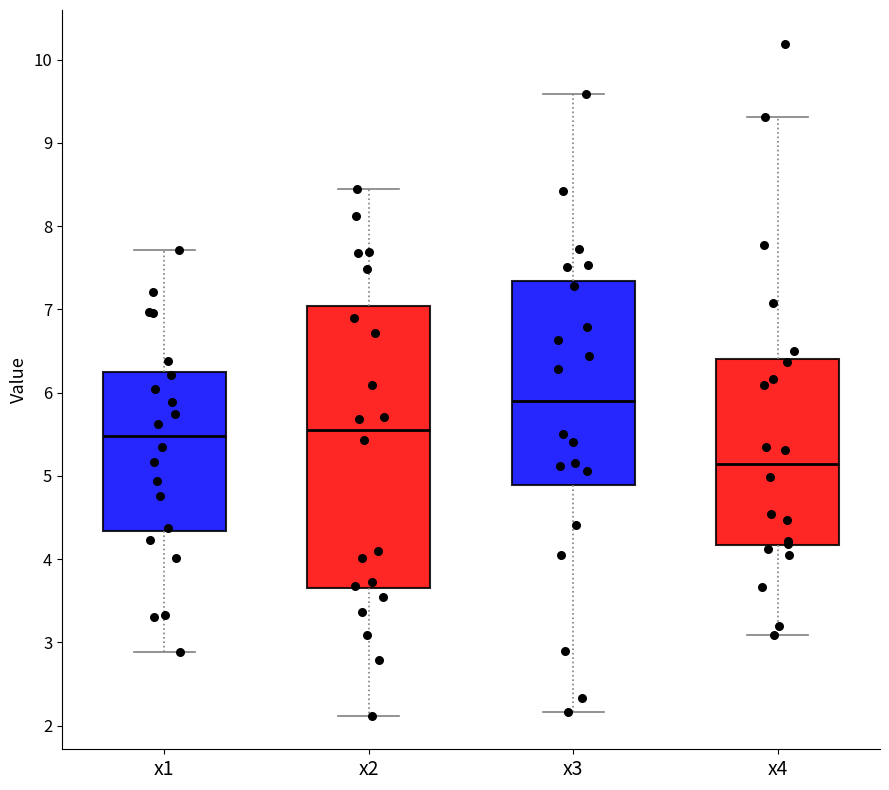

Which box's median line is the lowest?

x4